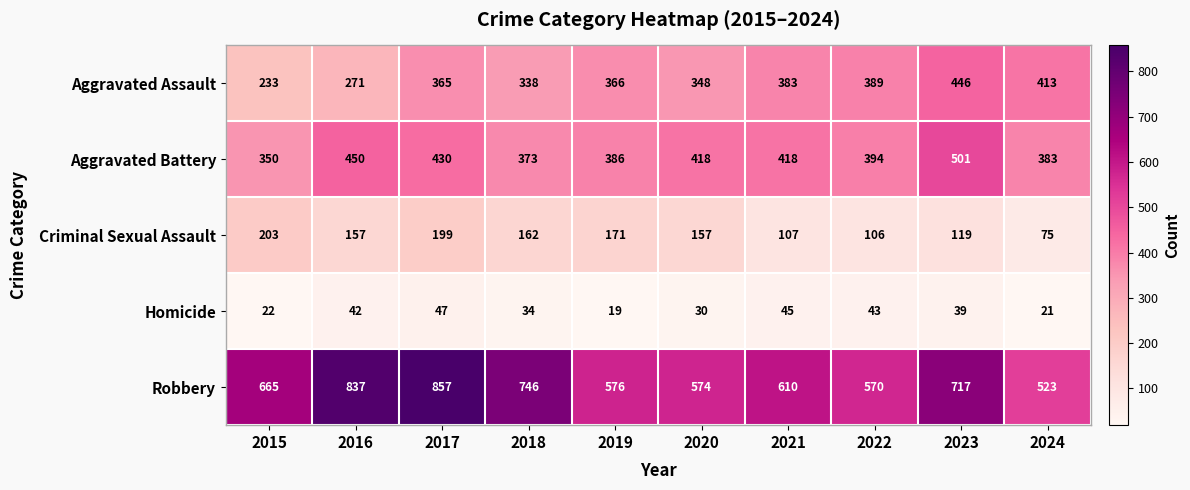

How many categories are shown in the chart?

10